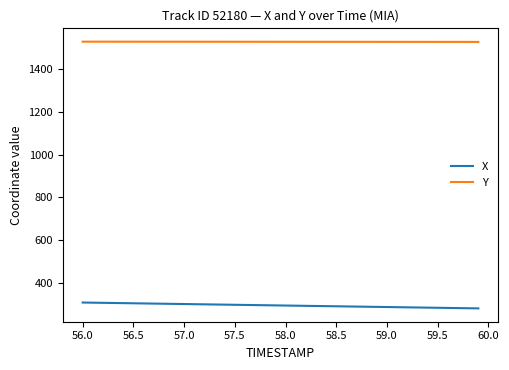

True or false: X and Y cross at least once.

False